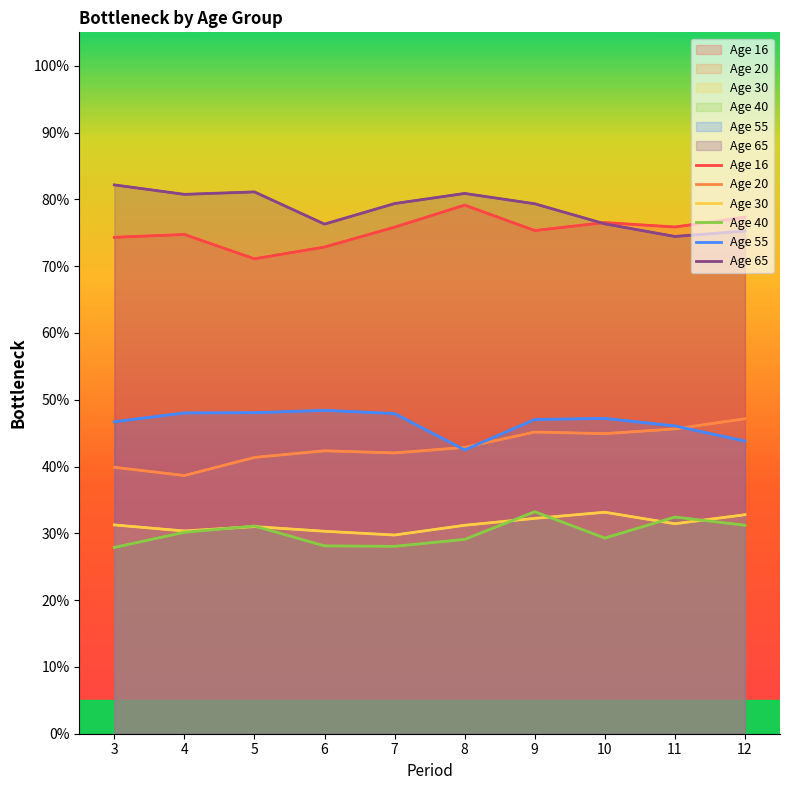

What is the difference between the highest and lowest values at 4?

0.5